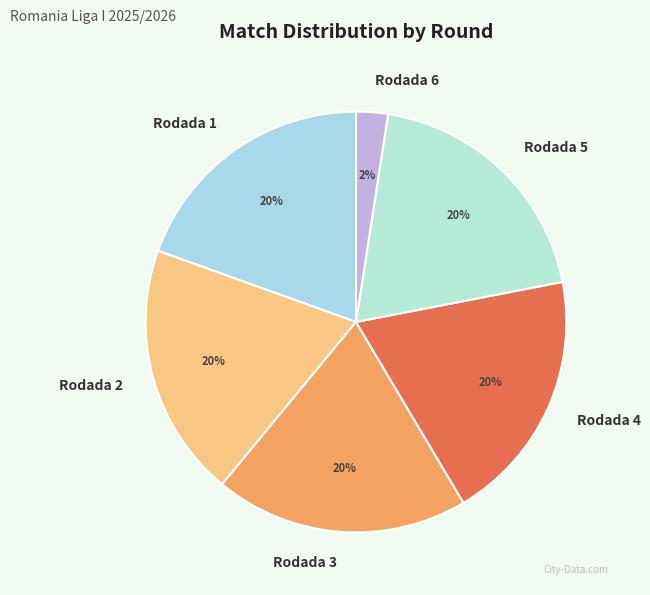

Is it true that Rodada 4 is 20% of the pie?

True